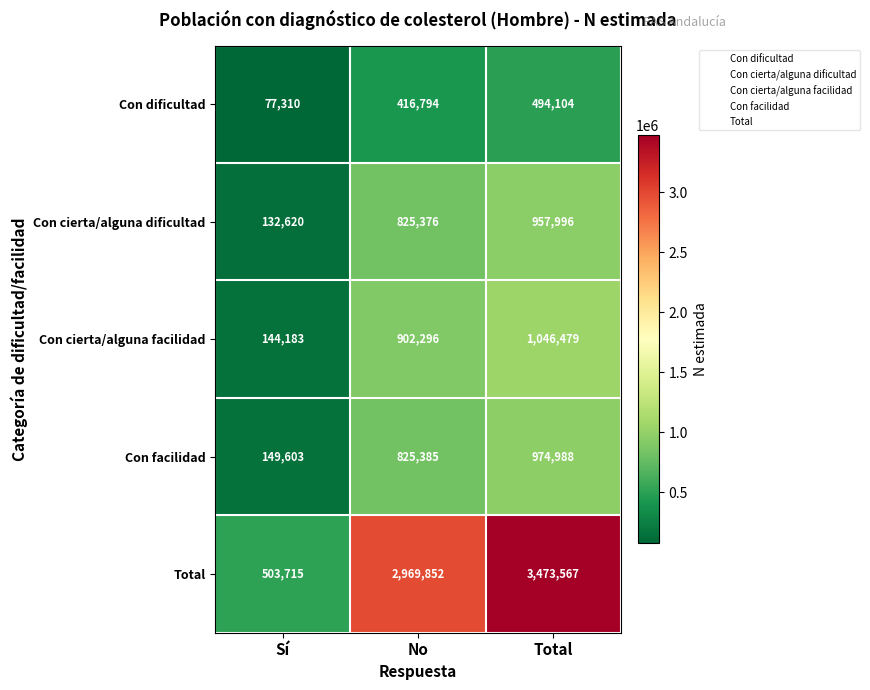

Reading right to left, transcribe all the data shown in this chart.

Con dificultad: 494104	416794	77310
Con cierta/alguna dificultad: 957996	825376	132620
Con cierta/alguna facilidad: 1046479	902296	144183
Con facilidad: 974988	825385	149603
Total: 3473567	2969852	503715